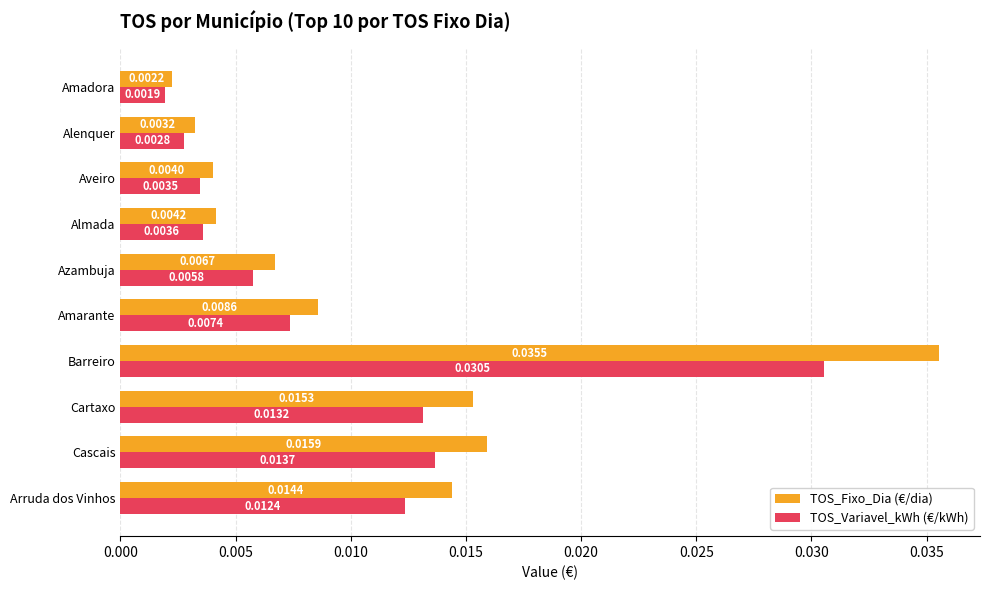

List the series in order of their peak value, highest first.

TOS_Fixo_Dia (€/dia), TOS_Variavel_kWh (€/kWh)